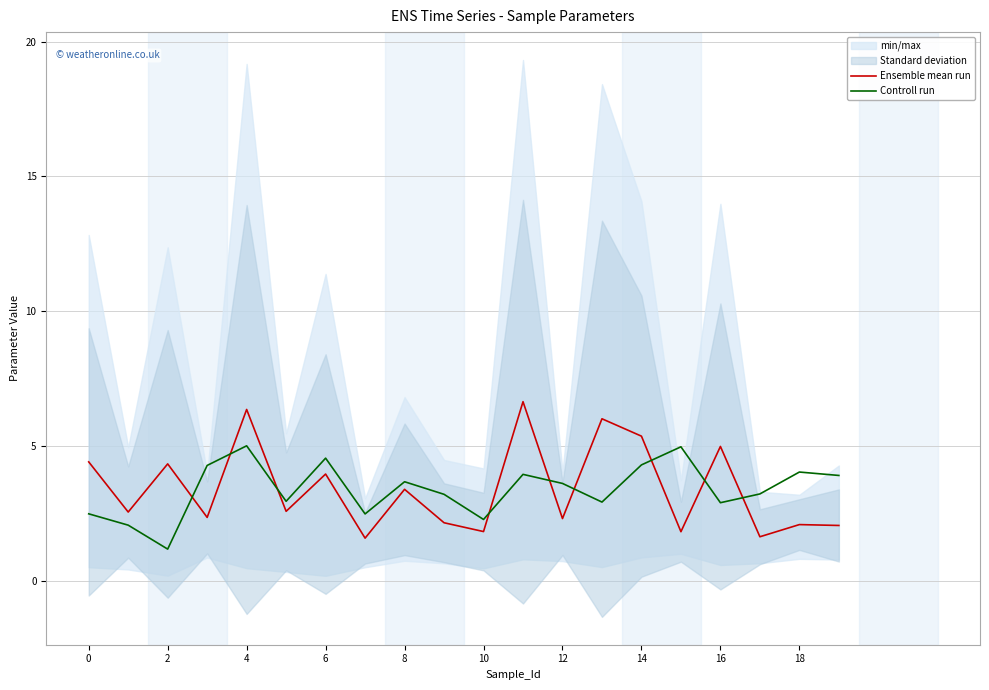

What is the sum of all Controll run values?

67.8